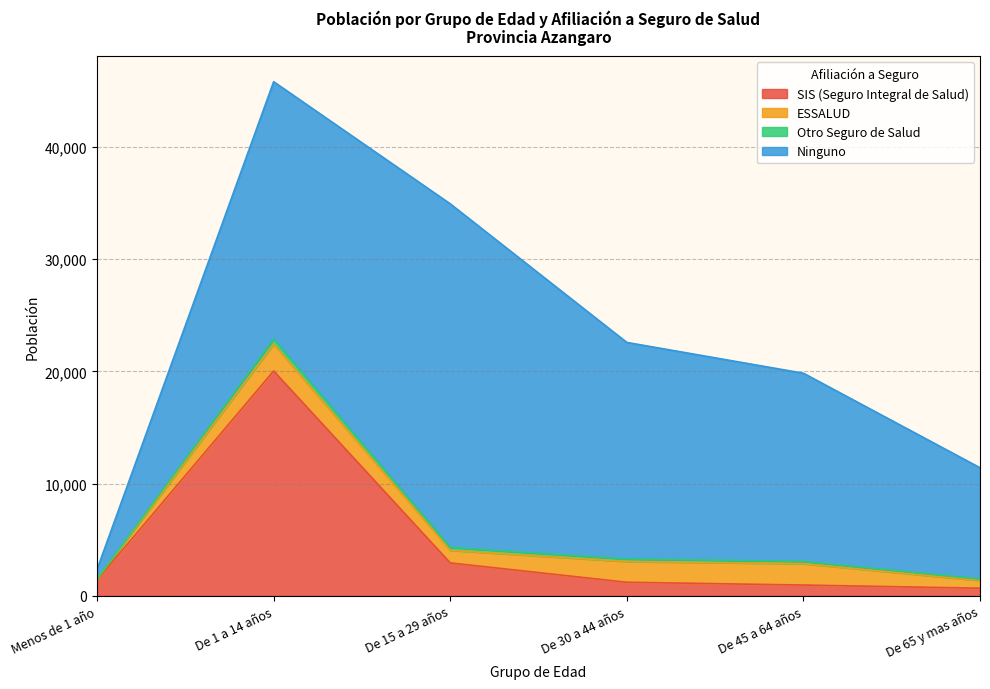

What is the sum of the Ninguno values at De 65 y mas años and De 15 a 29 años?

40501